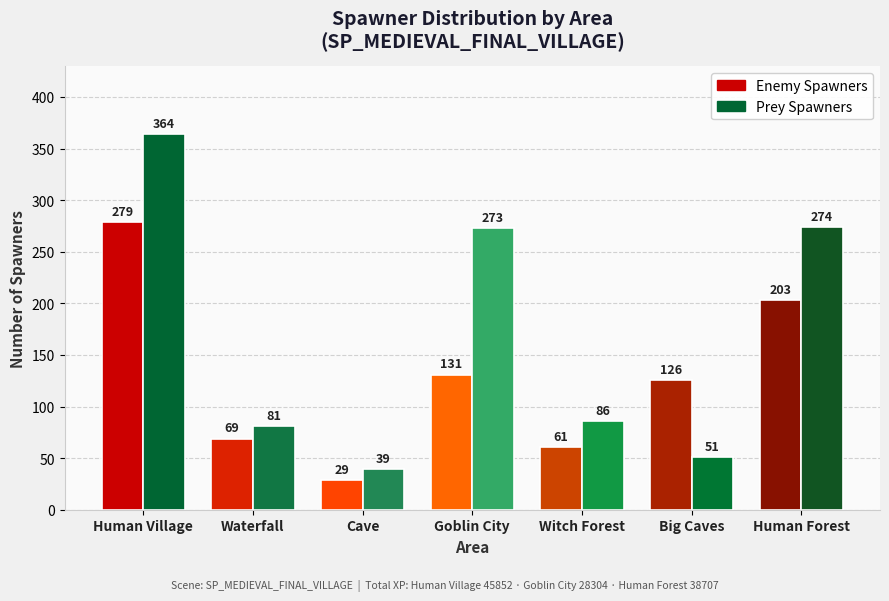

Rank the series by their maximum value, from lowest to highest.

Enemy Spawners, Prey Spawners